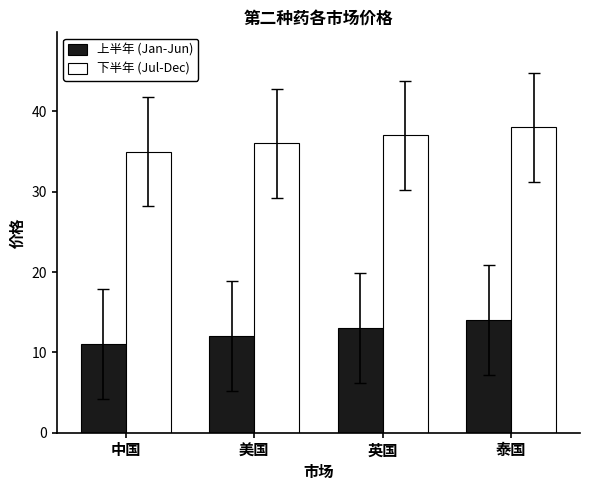

What are all the series names shown in the legend?

上半年 (Jan-Jun), 下半年 (Jul-Dec)